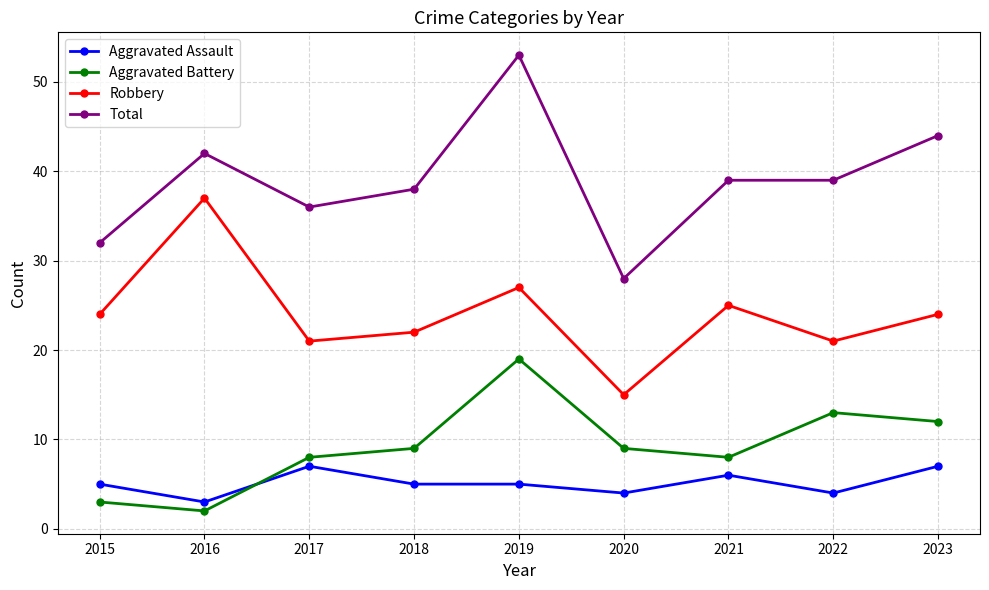

Reading right to left, extract all data points from this chart.

Aggravated Assault: 2023=7	2022=4	2021=6	2020=4	2019=5	2018=5	2017=7	2016=3	2015=5
Aggravated Battery: 2023=12	2022=13	2021=8	2020=9	2019=19	2018=9	2017=8	2016=2	2015=3
Robbery: 2023=24	2022=21	2021=25	2020=15	2019=27	2018=22	2017=21	2016=37	2015=24
Total: 2023=44	2022=39	2021=39	2020=28	2019=53	2018=38	2017=36	2016=42	2015=32